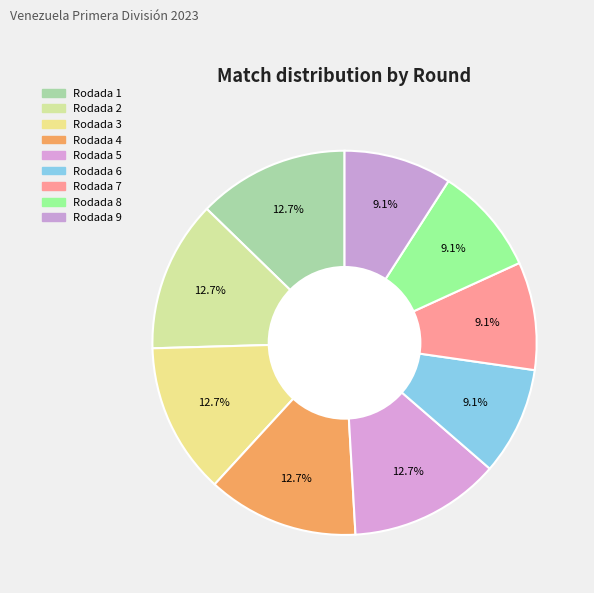

Which category has the smallest portion of the pie?

Rodada 6